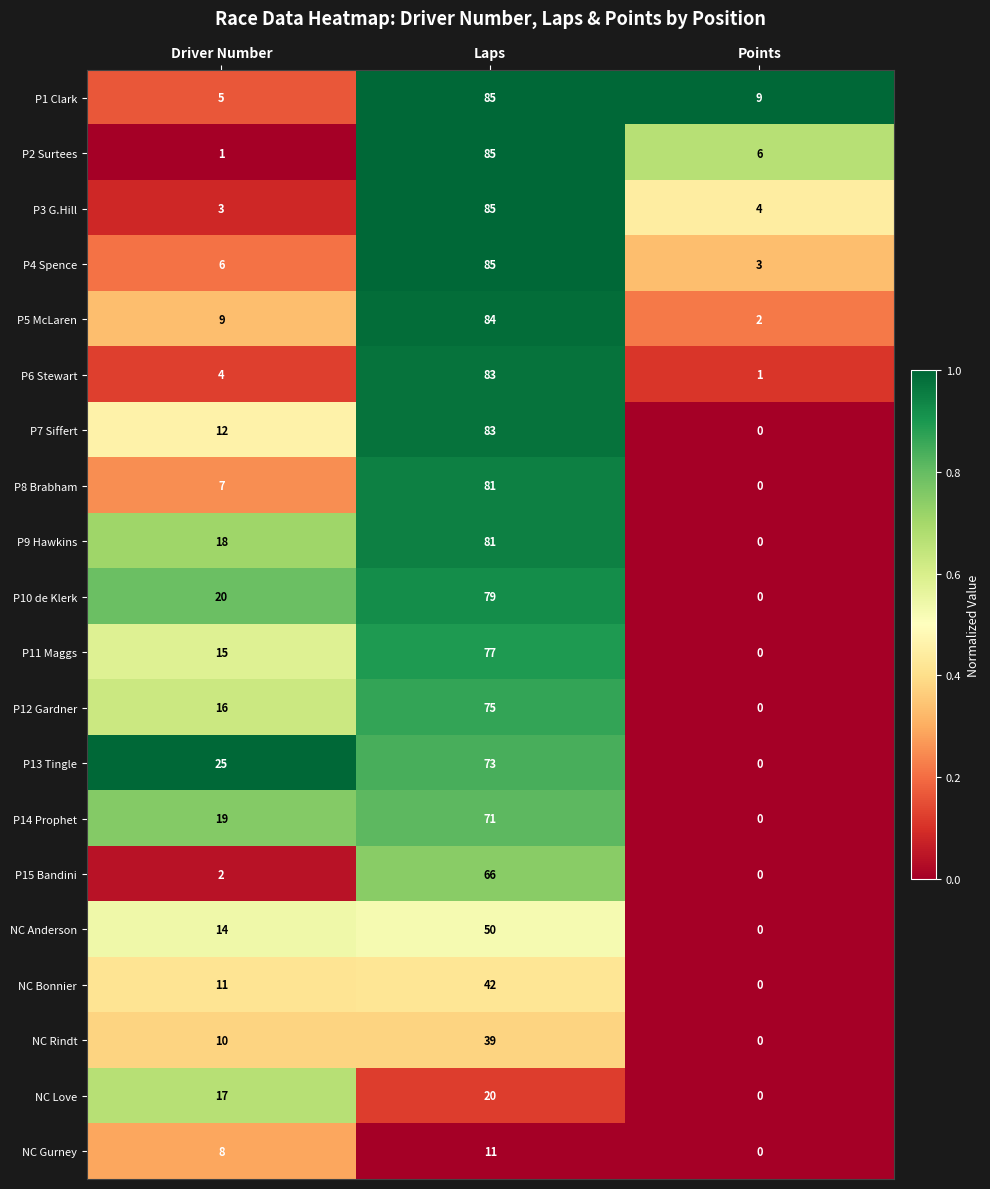

The value of NC Rindt at Laps is 39. True or false?

True